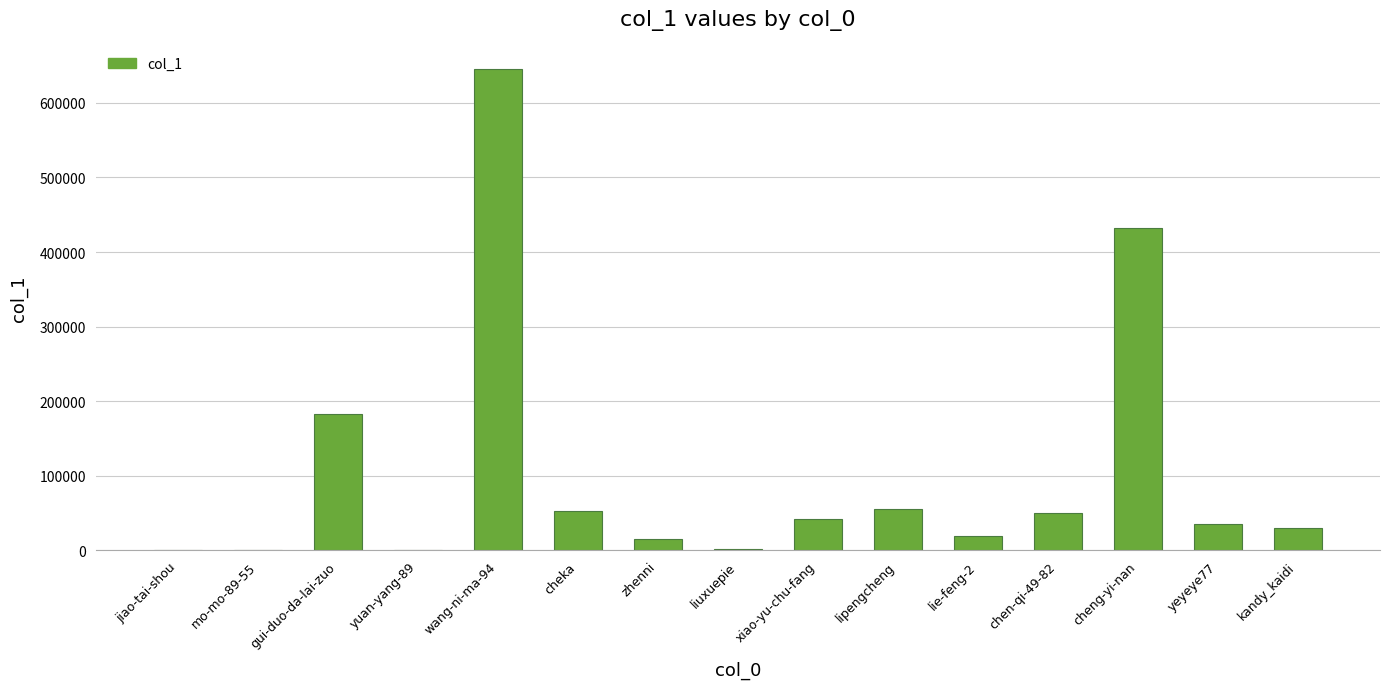

At which label does the data first exceed 35791?

gui-duo-da-lai-zuo